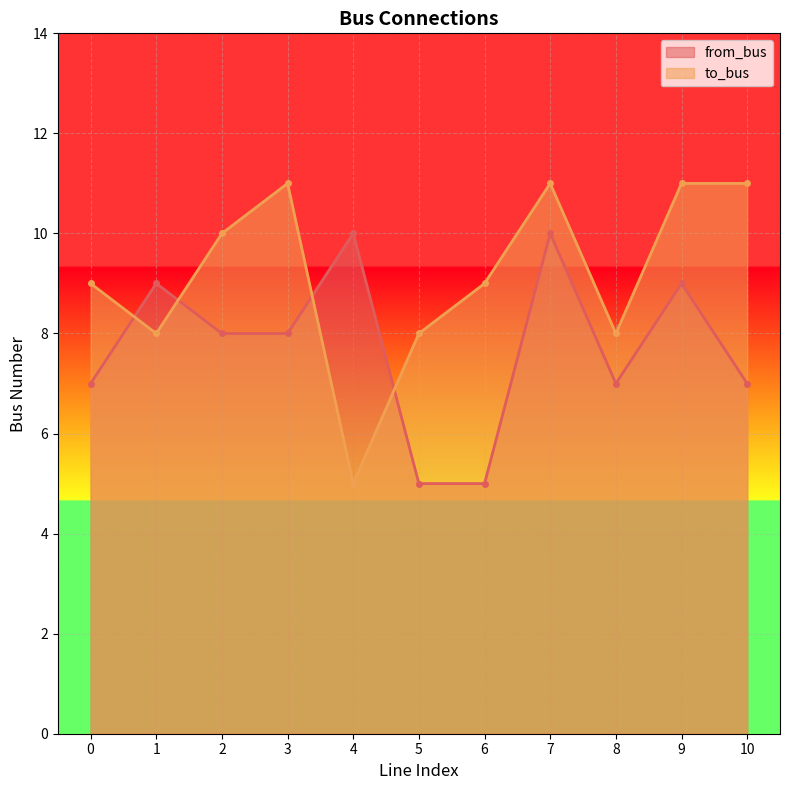

What is the total value across all series at 10?

18